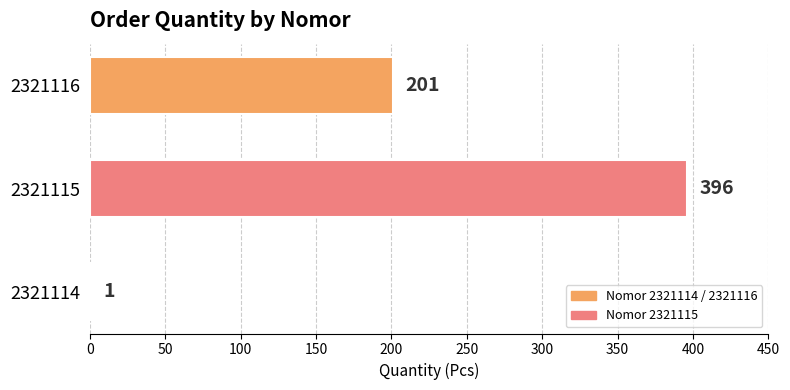

What is the change in value from 2321114 to 2321115?

+395